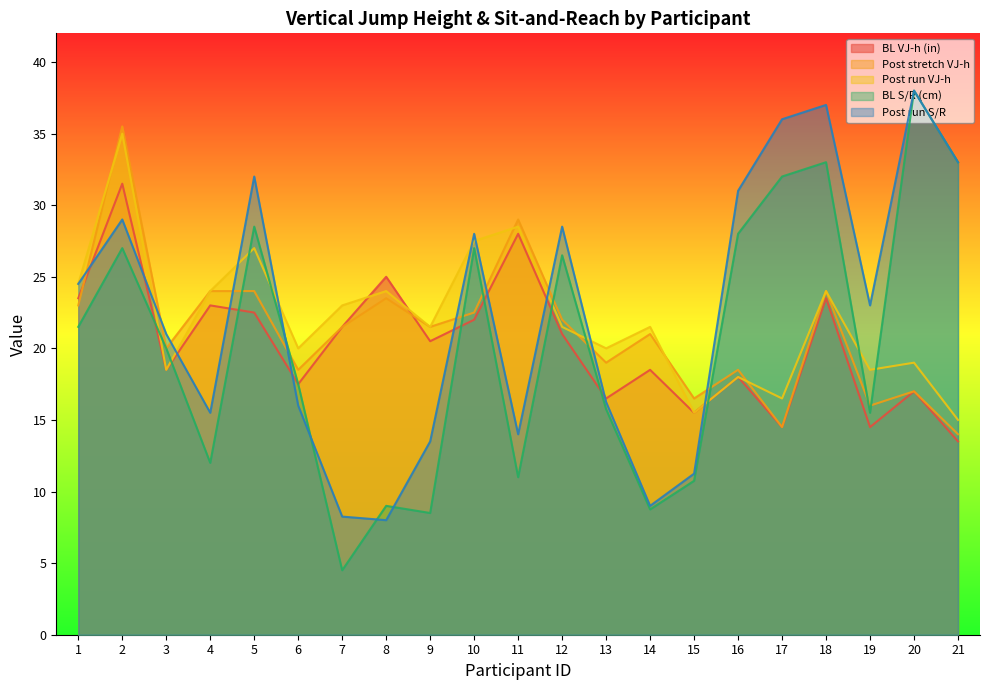

At how many categories does at least one series exceed 11?

21